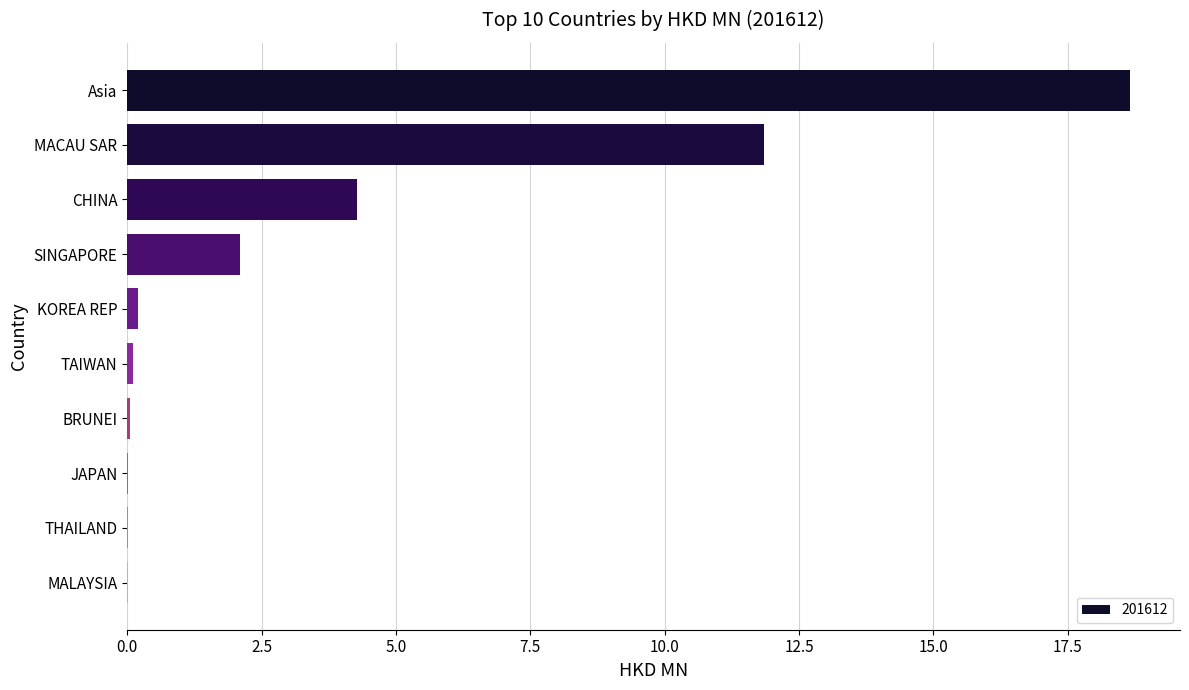

What value does the data have at TAIWAN?

0.1